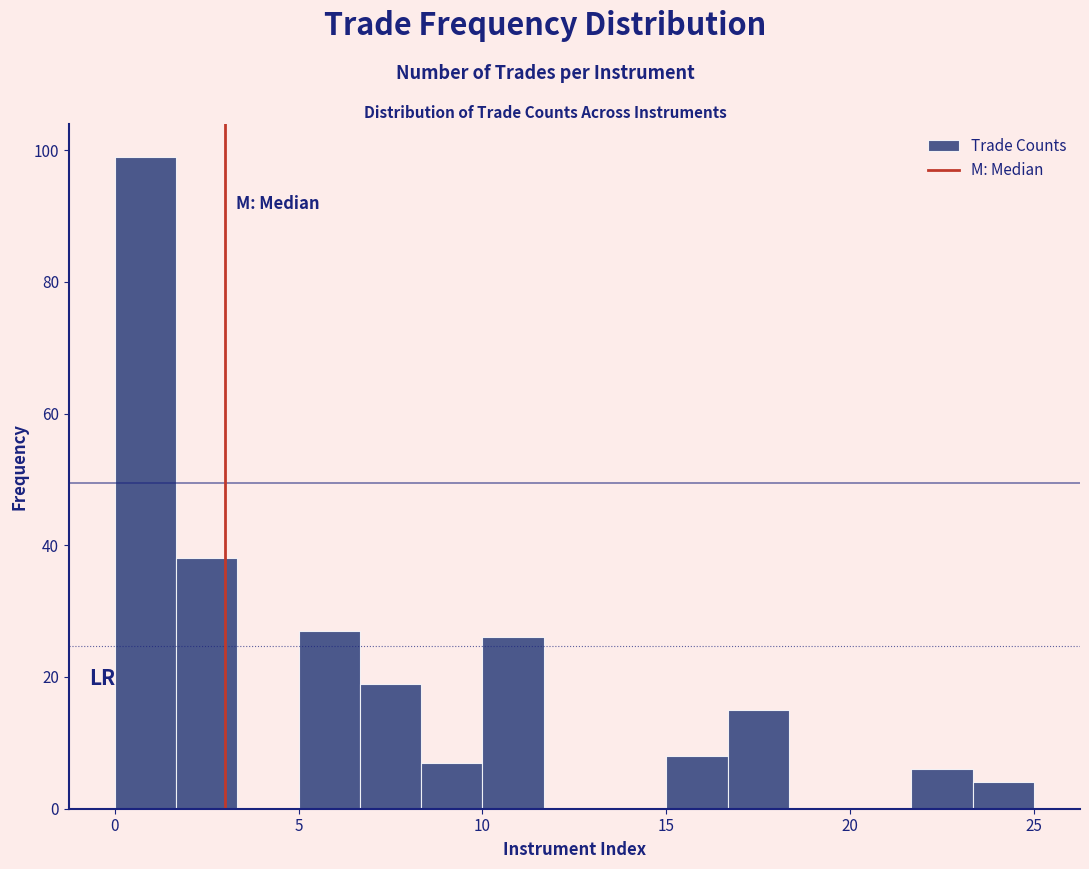

Around what value on the x-axis is the tallest bar? Give the approximate position of its centre, as read against the axis.

1.0